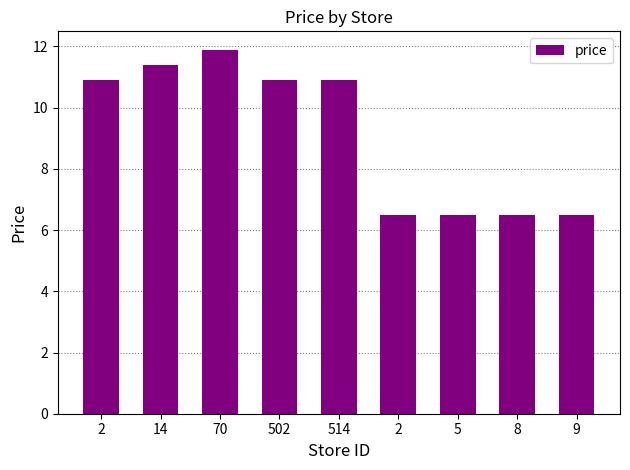

How many data points are less than 10?

4